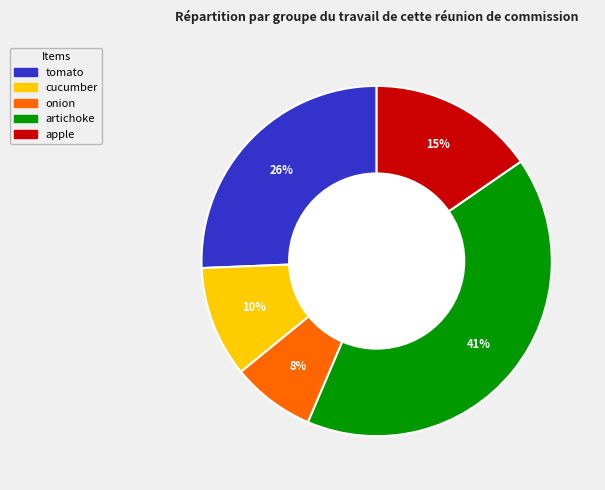

Rank the categories by value from lowest to highest.

onion, cucumber, apple, tomato, artichoke